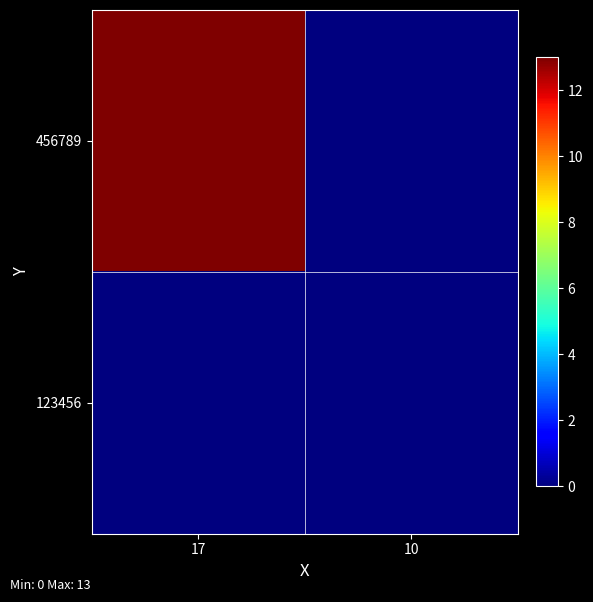

Reading left to right, transcribe all the data shown in this chart.

456789: 17=13	10=0
123456: 17=0	10=0